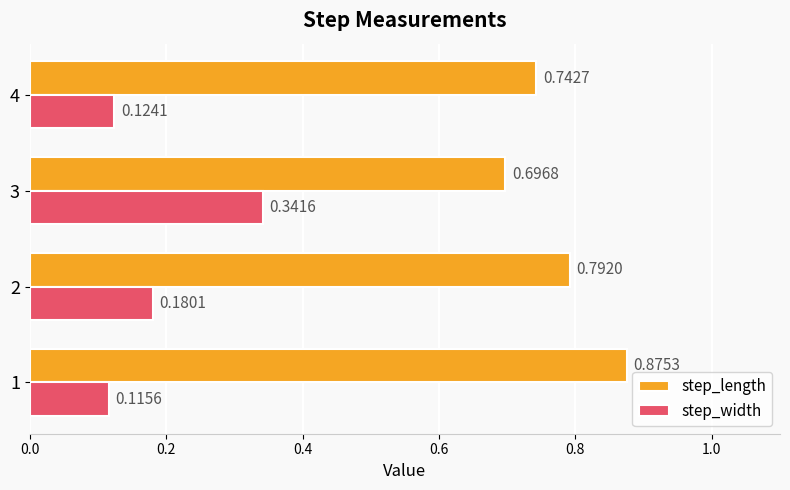

Rank the series by their maximum value, from highest to lowest.

step_length, step_width